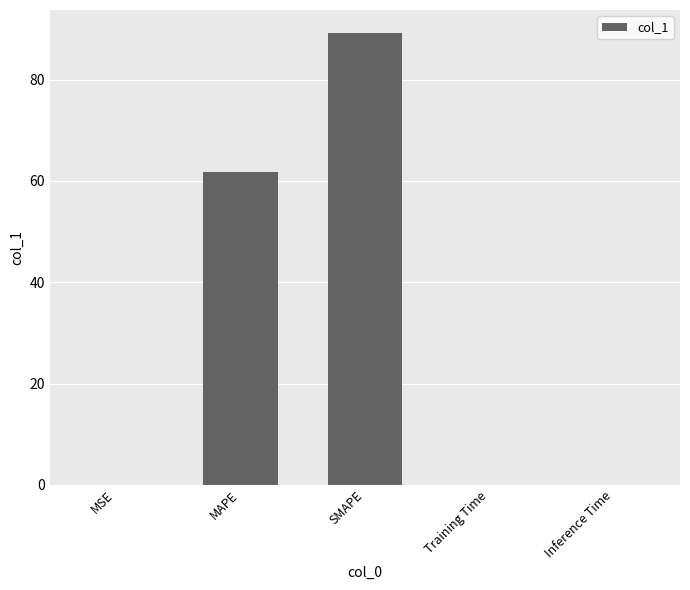

Which category has the highest value across all series?

SMAPE